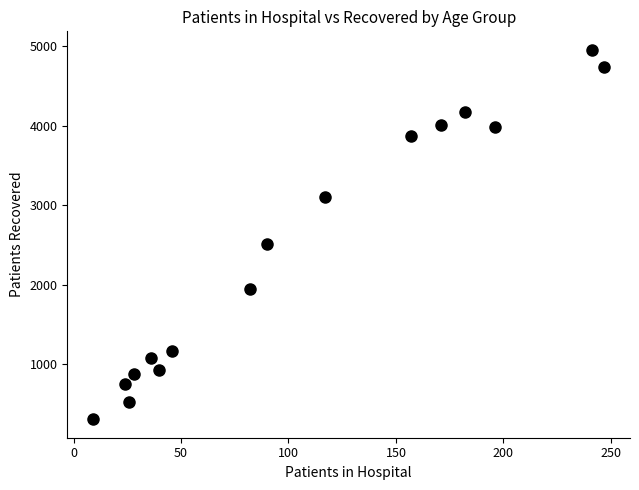

What is the range of X values (max minus min)?

238